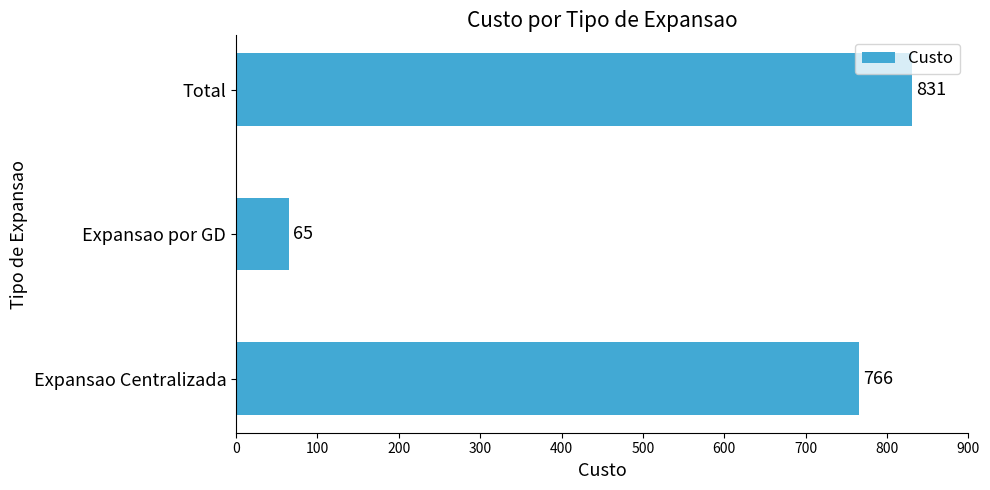

List the labels in order of value, smallest first.

Expansao por GD, Expansao Centralizada, Total